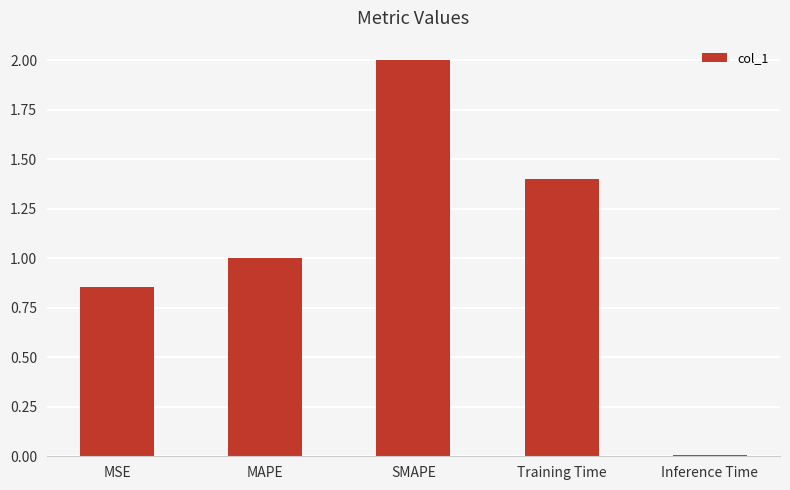

Are the bars grouped side by side (vs. stacked)?

No